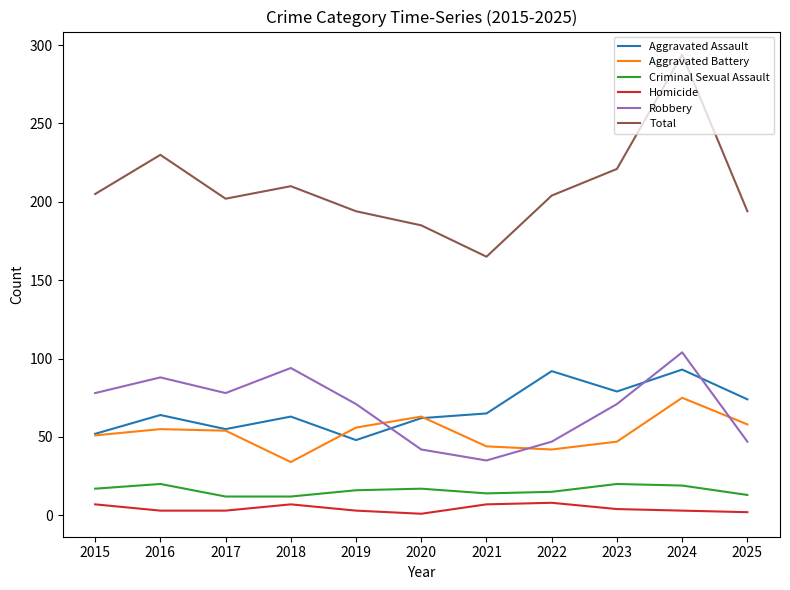

How many interior local peaks does the Criminal Sexual Assault series have?

3